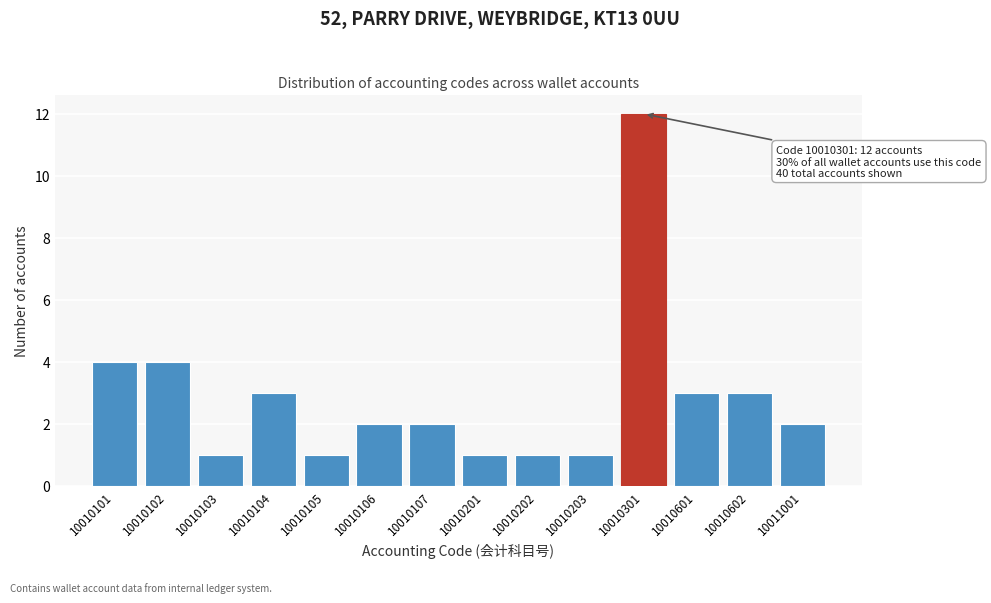

Reading left to right, list all the values displayed in this chart.

10010101=4	10010102=4	10010103=1	10010104=3	10010105=1	10010106=2	10010107=2	10010201=1	10010202=1	10010203=1	10010301=12	10010601=3	10010602=3	10011001=2